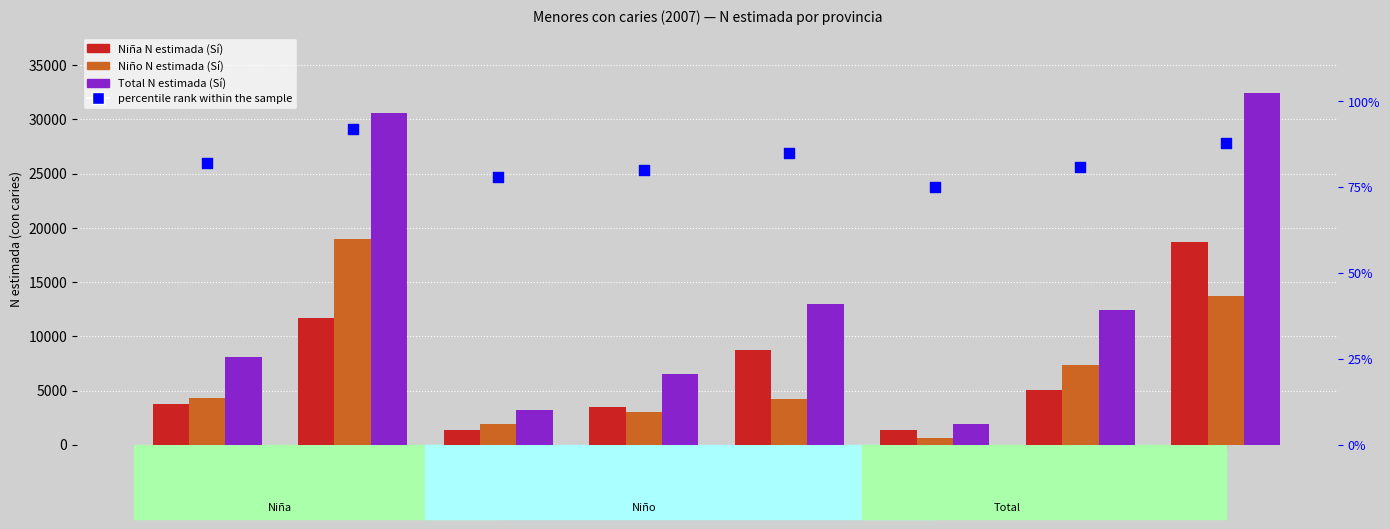

Which series contains the lowest Y value?

percentile rank within the sample